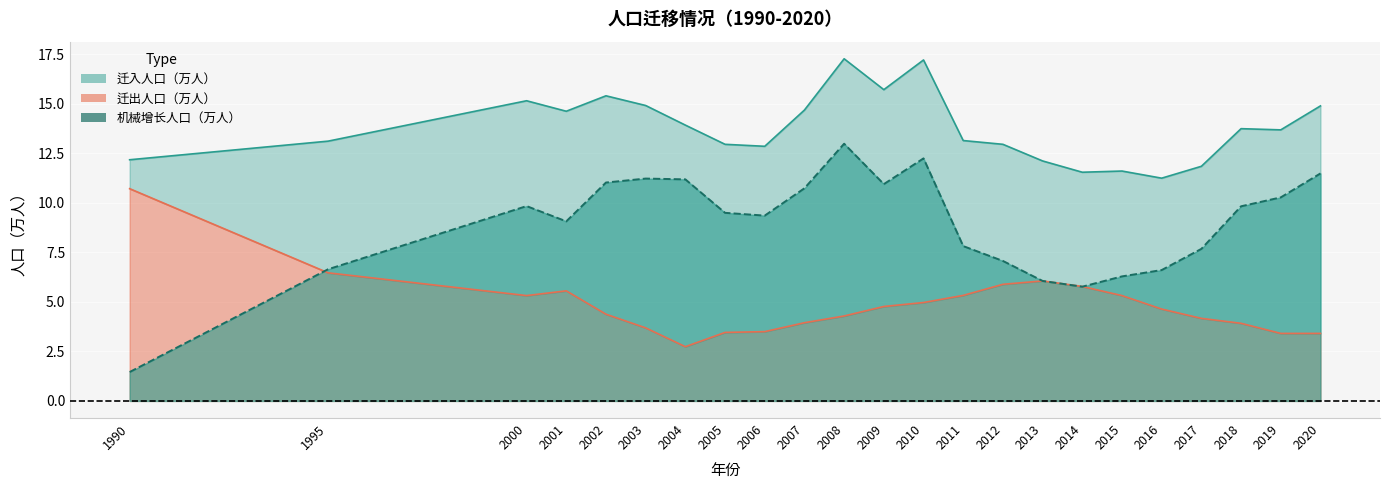

At which label does 迁入人口（万人） reach its minimum?

2016